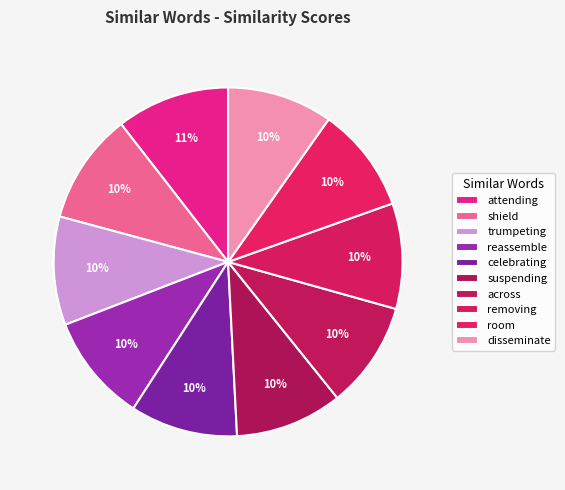

How many segments does this pie chart have?

10